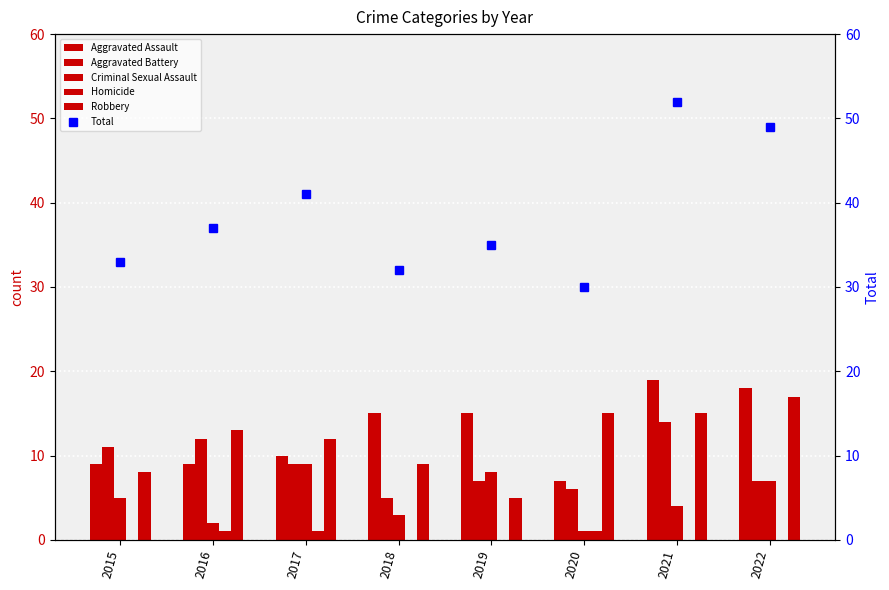

What is the difference between the maximum and minimum values in the Homicide series?

1